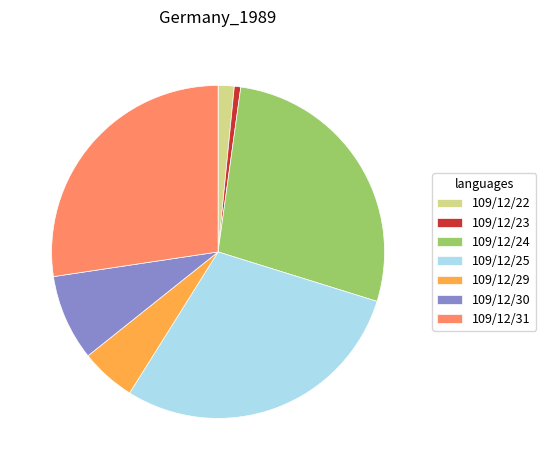

Approximately how many times larger is the value at 109/12/25 compared to 109/12/30?

3.5